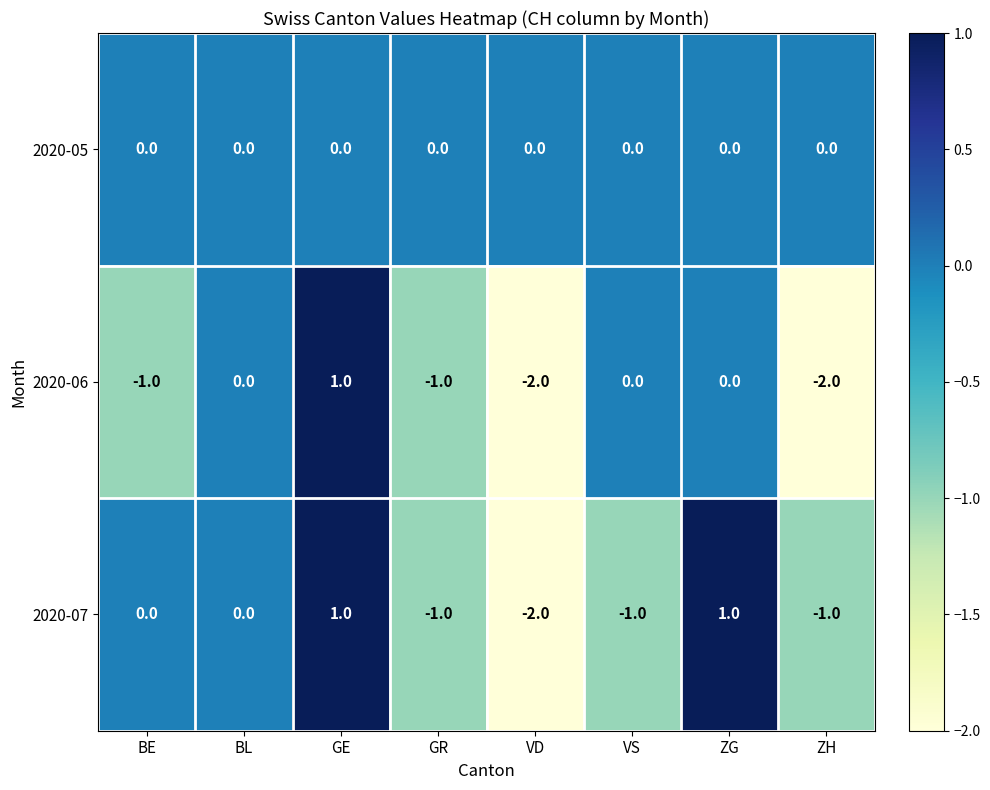

Which series changed the most between GR and VS?

2020-06